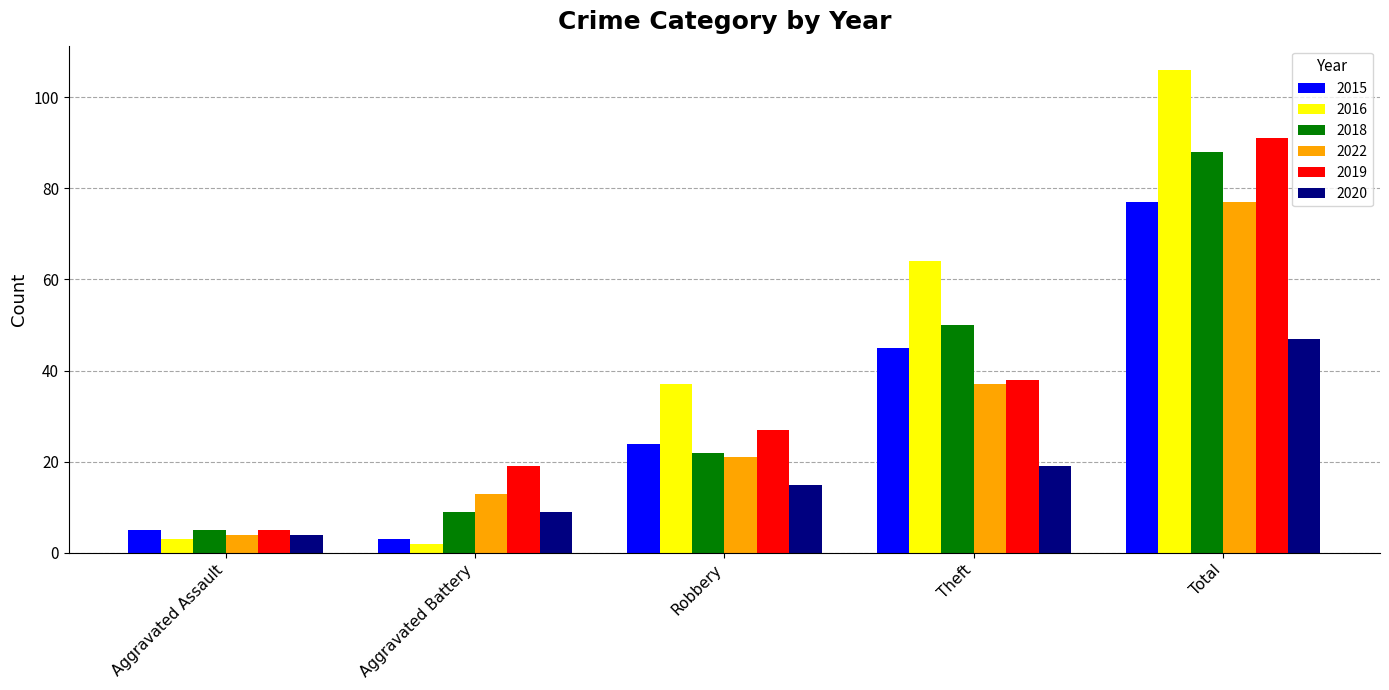

What is the difference between the maximum and minimum values in the 2015 series?

74